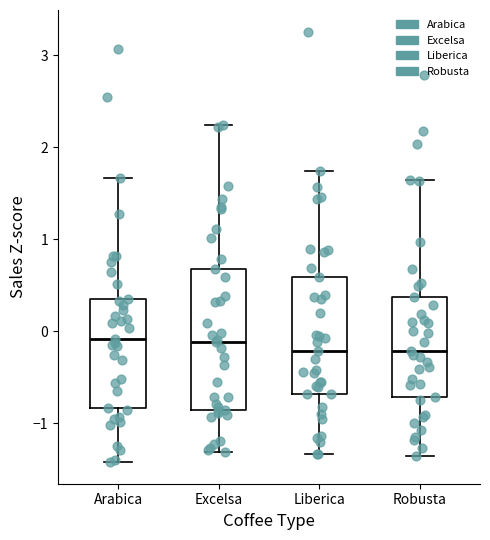

Reading left to right, read every box against the y-axis: the position of its median line, the range the box covers, and the ends of its whiskers. The values are not printed on the chart, so give them approximately, as read against the axis.

Arabica: median -0.1, box -0.8 to 0.3, whiskers -1.4 to 1.7
Excelsa: median -0.1, box -0.9 to 0.7, whiskers -1.3 to 2.2
Liberica: median -0.2, box -0.7 to 0.6, whiskers -1.3 to 1.7
Robusta: median -0.2, box -0.7 to 0.4, whiskers -1.4 to 1.6